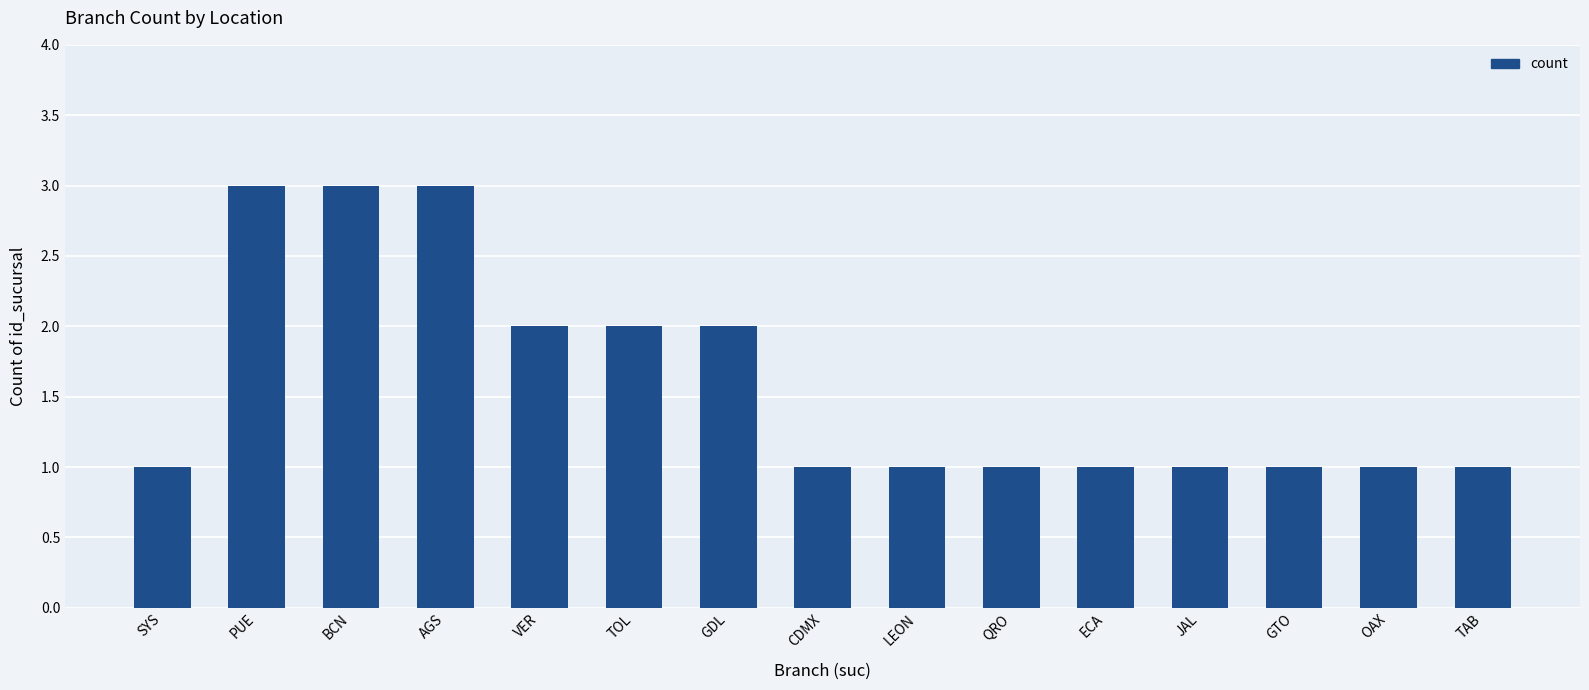

The value at LEON is 1. True or false?

True